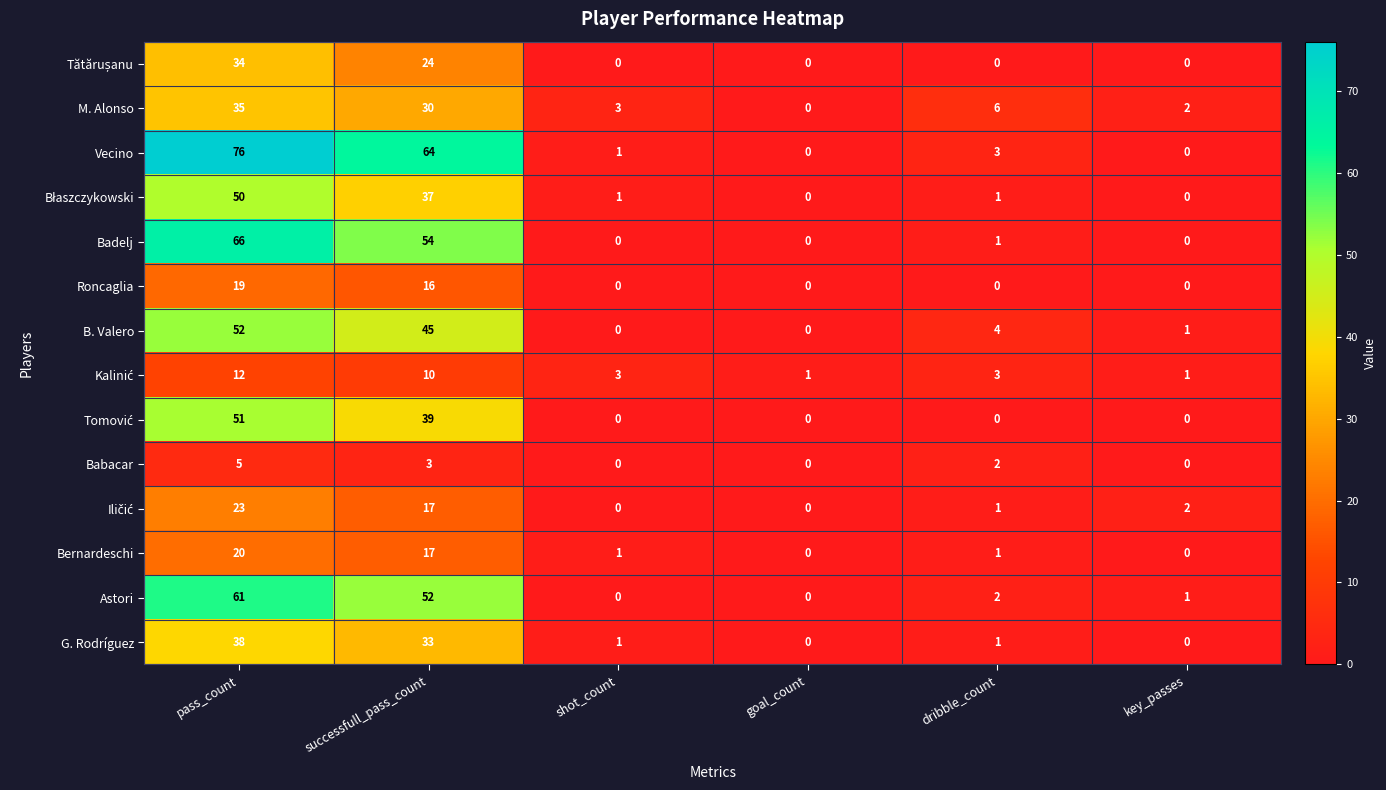

What is the difference between the maximum and minimum values in the Bernardeschi series?

20